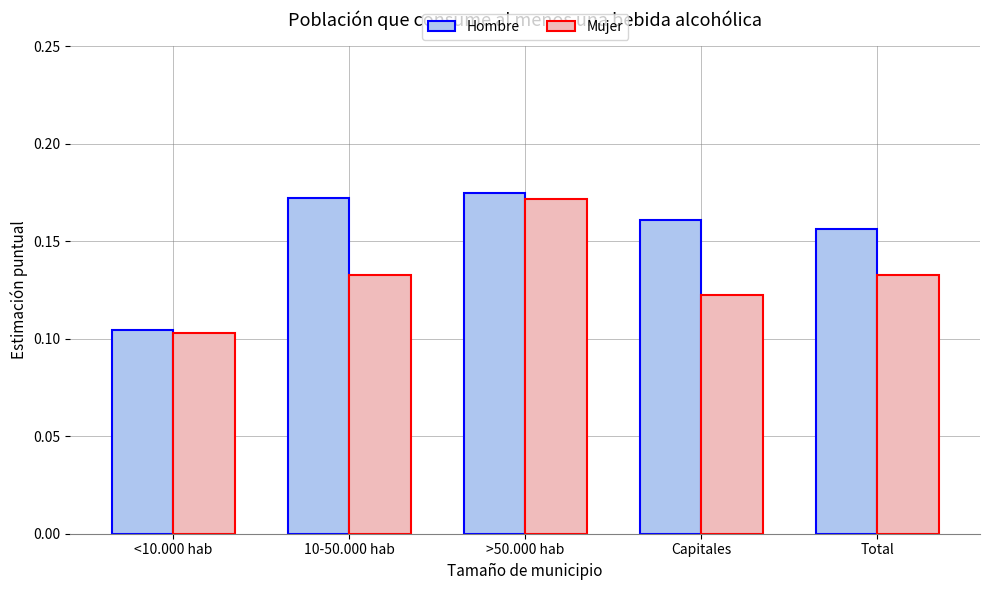

Is the value of Hombre at <10.000 hab greater than the value of Mujer at 10-50.000 hab?

No